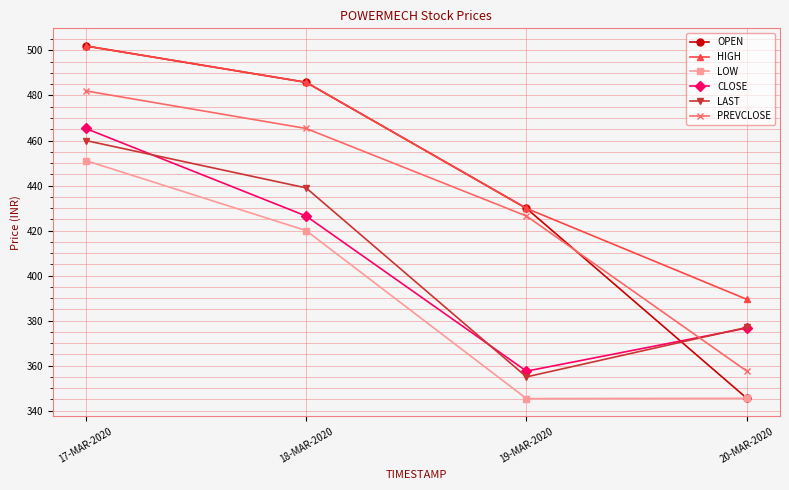

True or false: LOW has more than 2 interior local peaks.

False